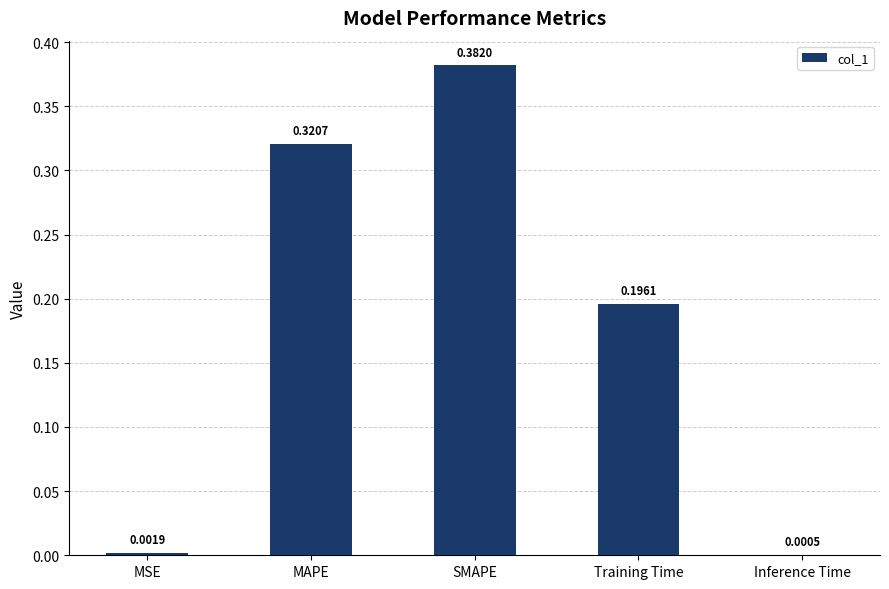

Are the bars horizontal?

No